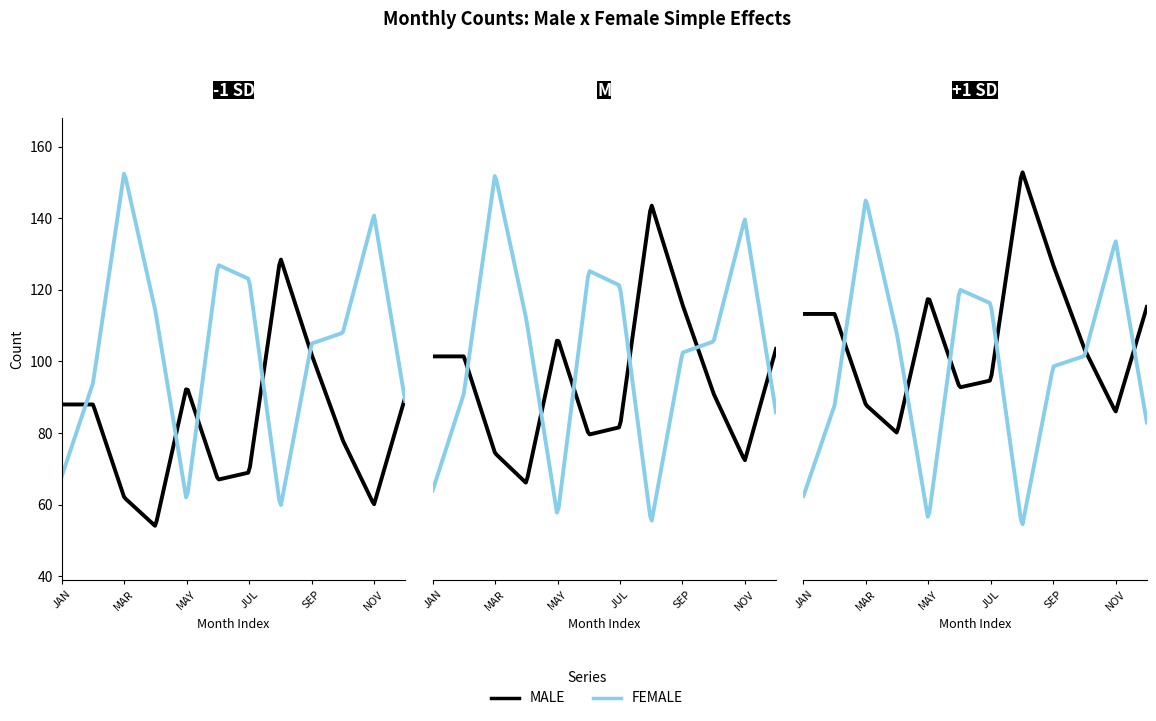

Which series has the widest spread of values?

FEMALE